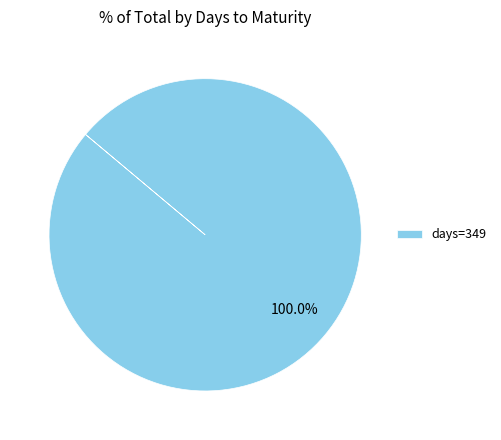

Rank the categories by value from highest to lowest.

days=349